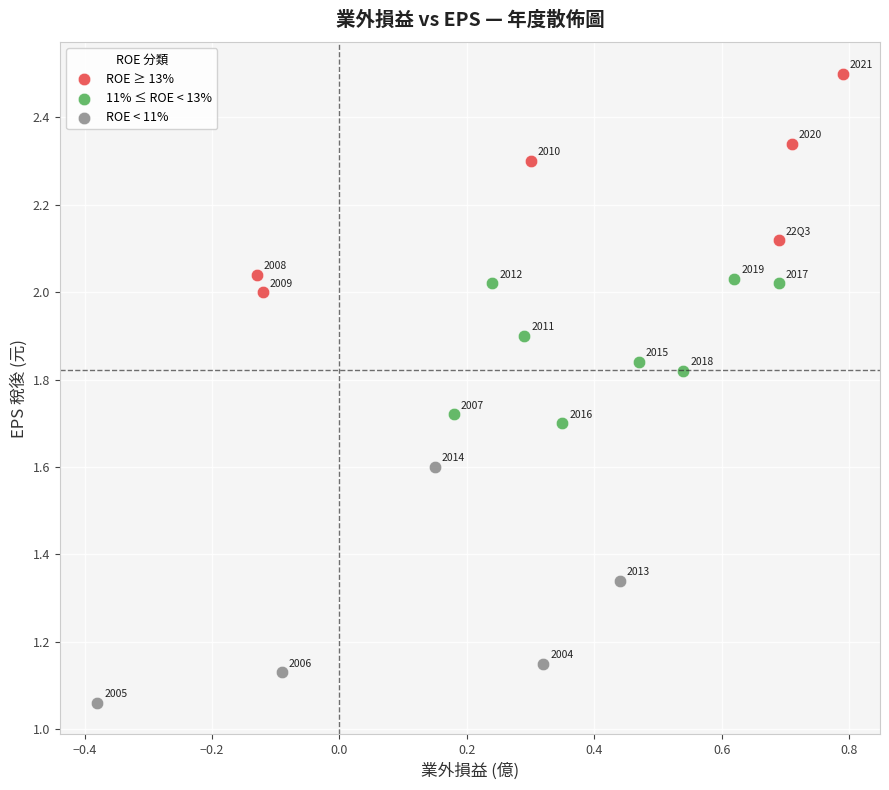

Which series contains the highest Y value?

ROE ≥ 13%